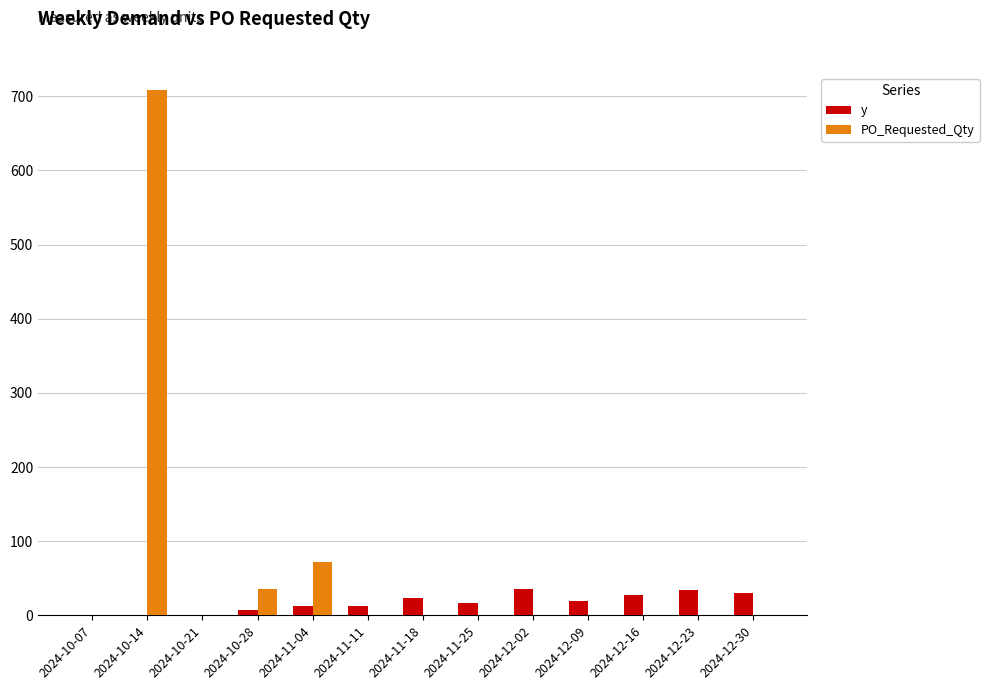

Is the value of y at 2024-12-23 greater than the value of PO_Requested_Qty at 2024-12-09?

Yes